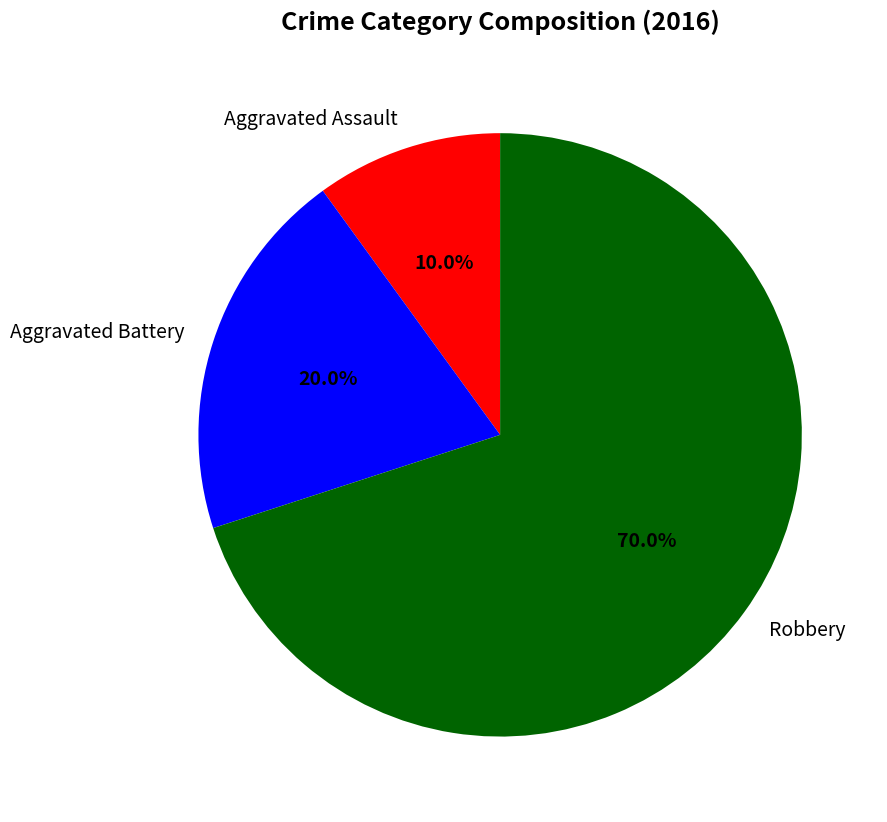

Does any single category account for the majority?

Yes